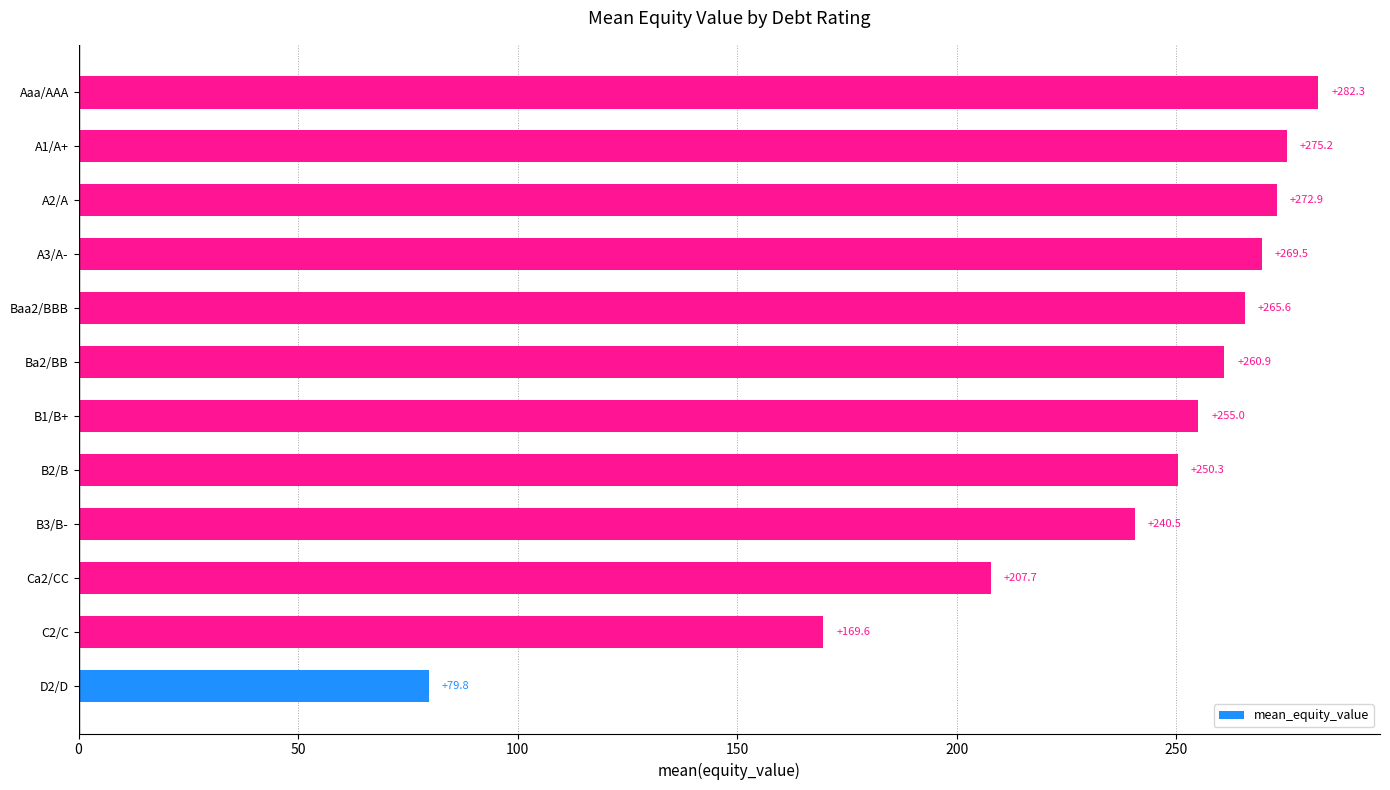

Reading top to bottom, extract all data points from this chart.

282.3	275.2	272.9	269.5	265.6	260.9	255.0	250.3	240.5	207.7	169.6	79.8